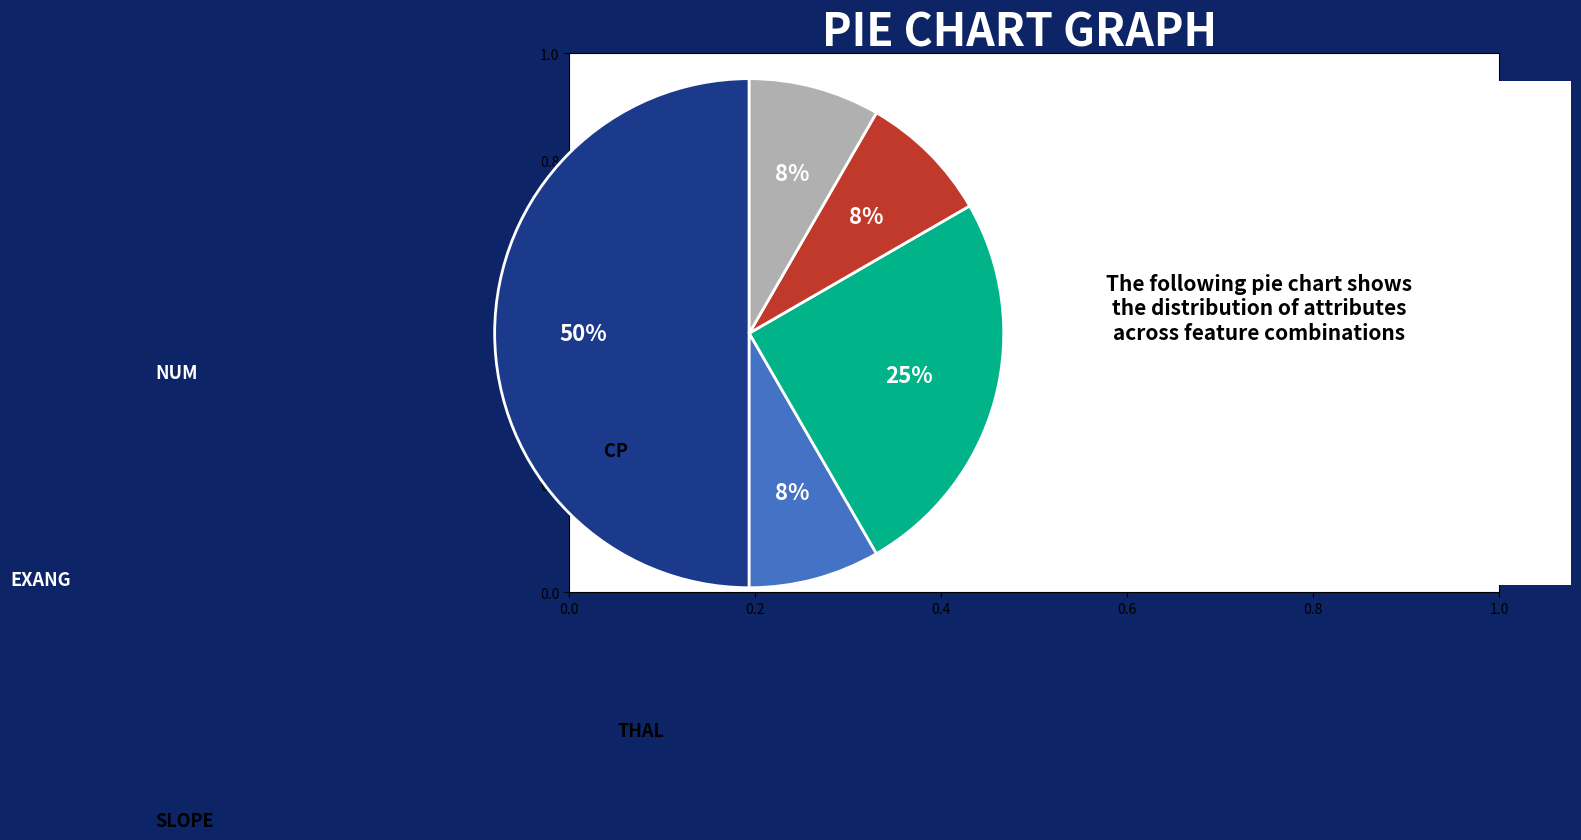

To the nearest percent, what is the average slice percentage?

20%